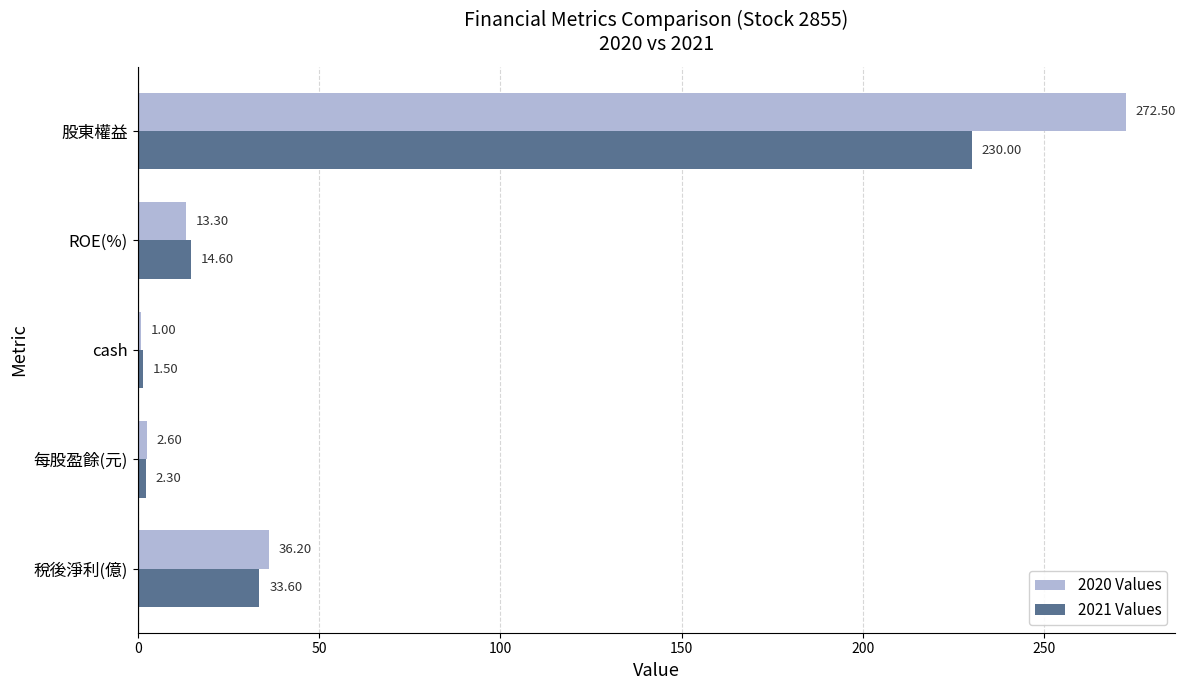

At which label does 2020 Values reach its peak?

股東權益